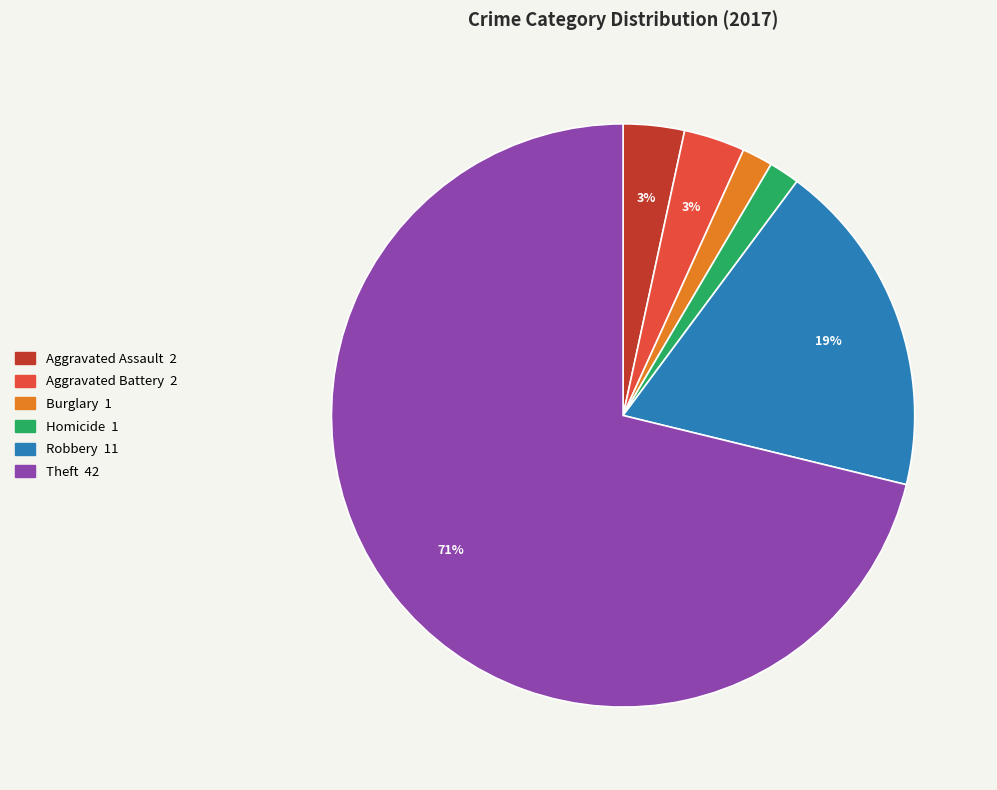

Is there a majority slice in this chart?

Yes